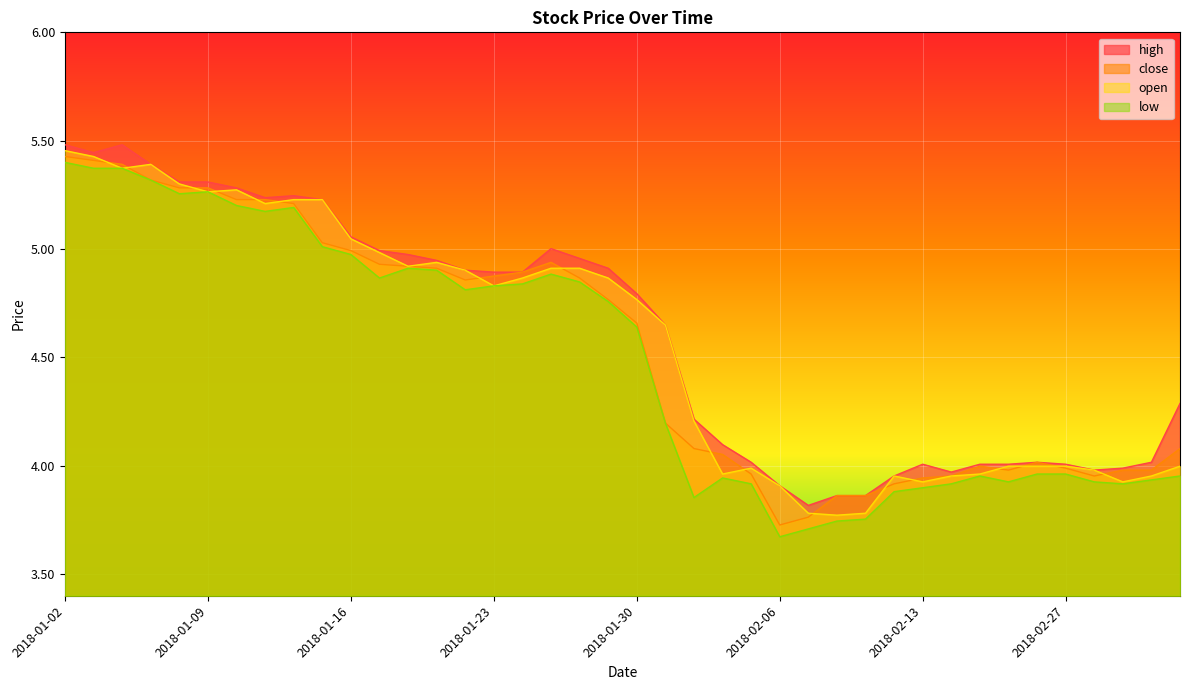

Which series has the widest spread of values?

low